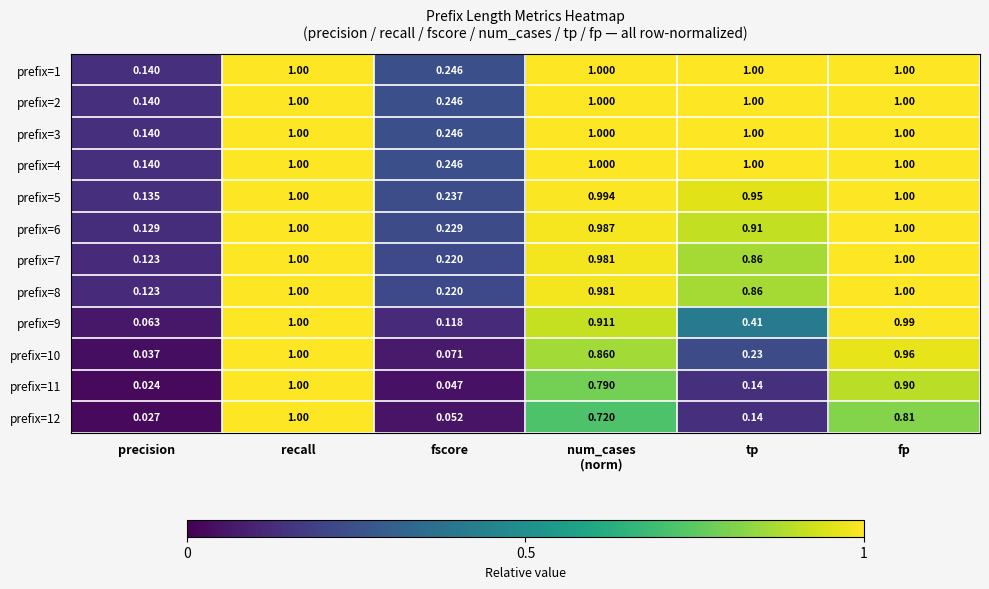

At which category does the chart reach its minimum across all series?

precision